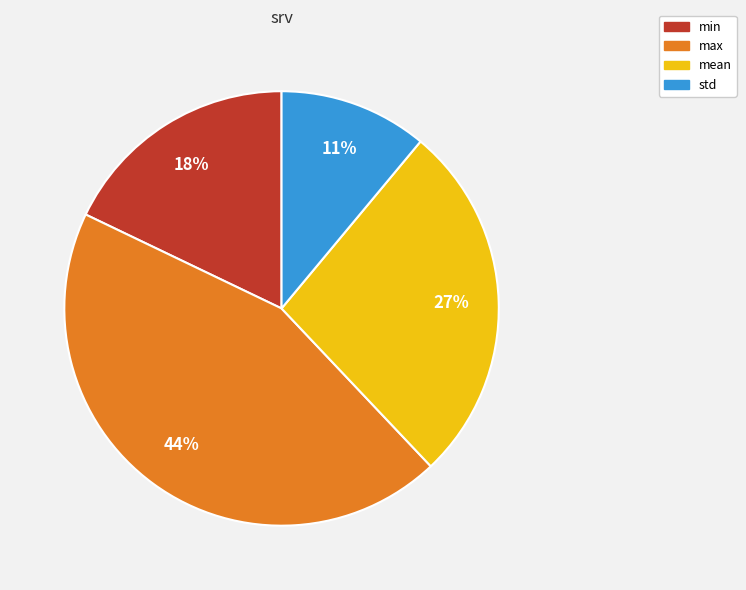

How many slices are in this pie chart?

4